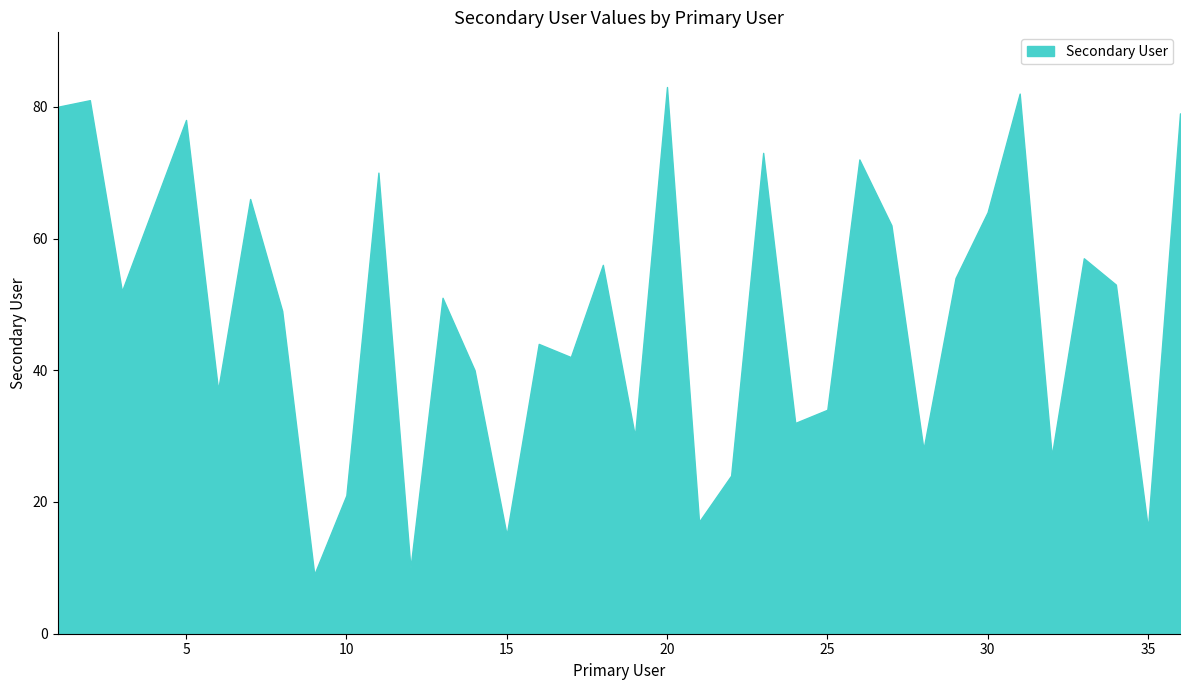

What is the minimum value shown in the chart?

9